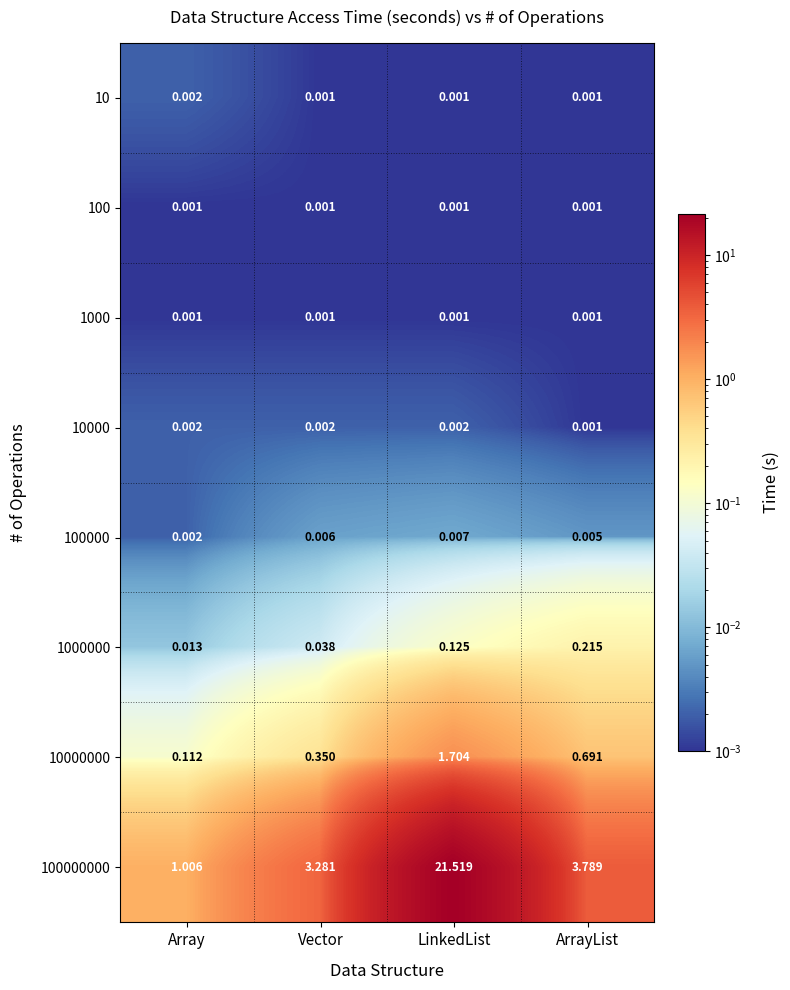

Is the value of 100 at Array greater than the value of 100000 at LinkedList?

No